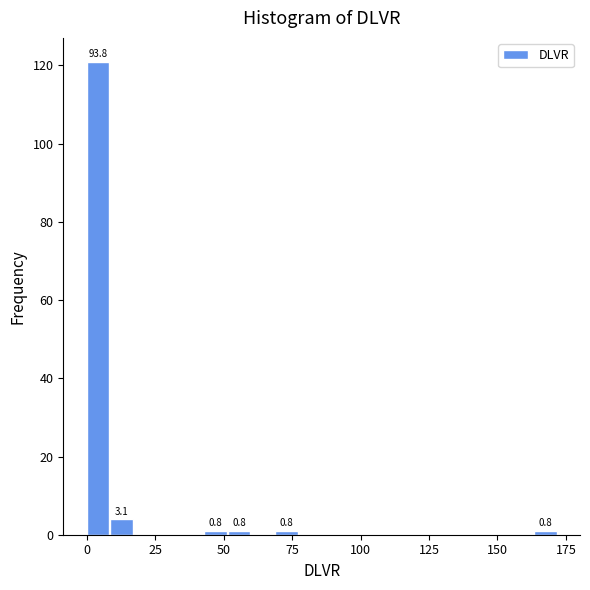

Read against the x-axis, roughly where is the centre of the tallest bar?

5